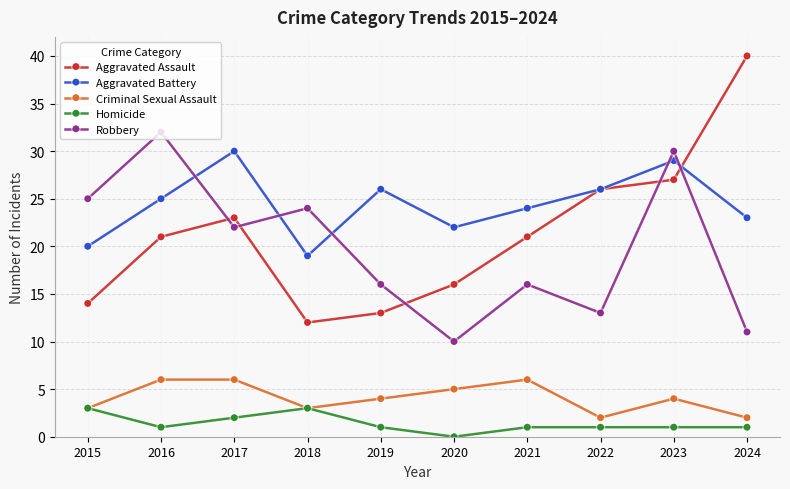

Reading left to right, extract all data points from this chart.

Aggravated Assault: 14	21	23	12	13	16	21	26	27	40
Aggravated Battery: 20	25	30	19	26	22	24	26	29	23
Criminal Sexual Assault: 3	6	6	3	4	5	6	2	4	2
Homicide: 3	1	2	3	1	0	1	1	1	1
Robbery: 25	32	22	24	16	10	16	13	30	11